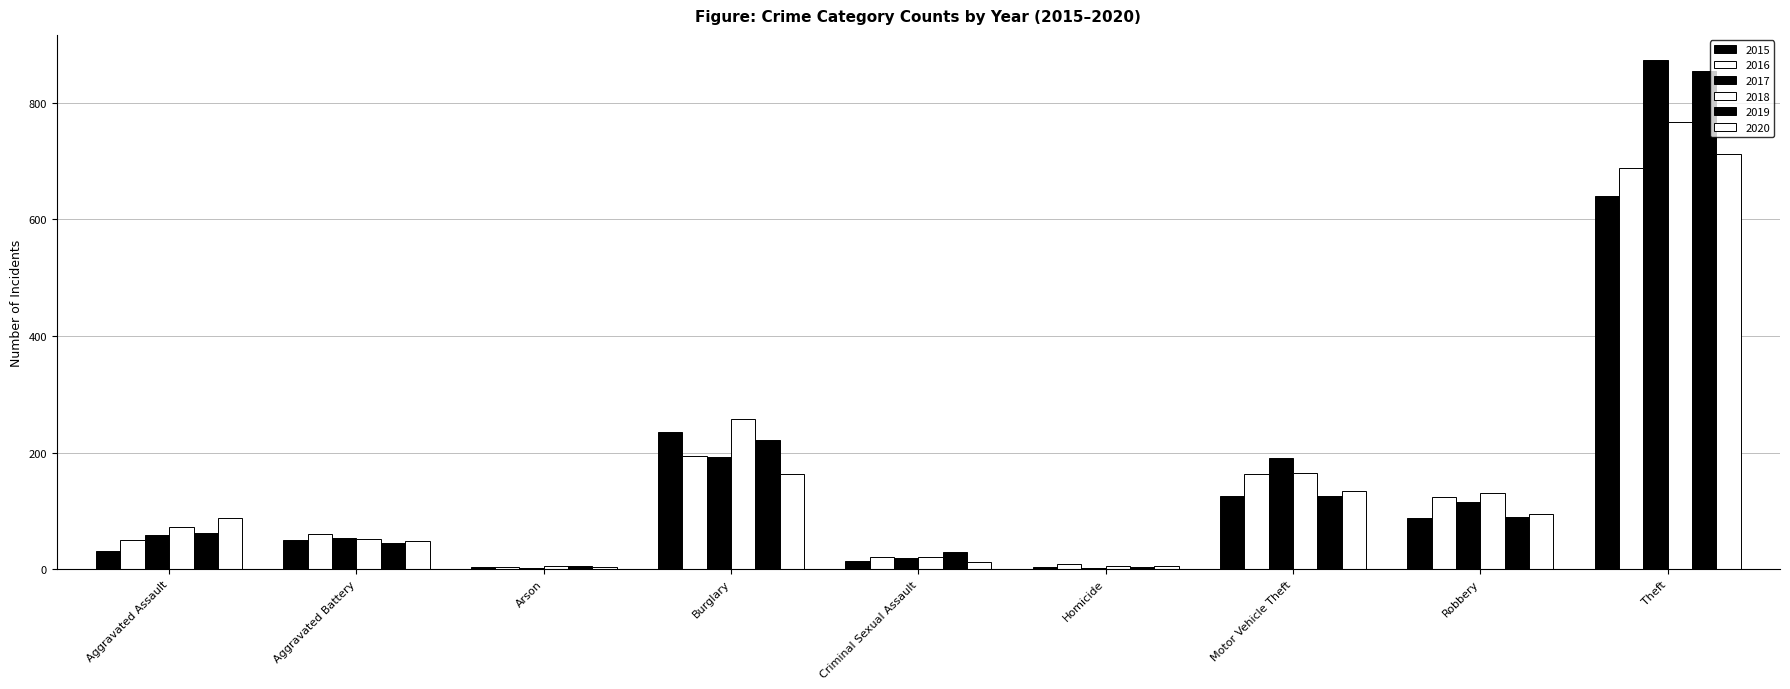

How many categories are shown in the chart?

9